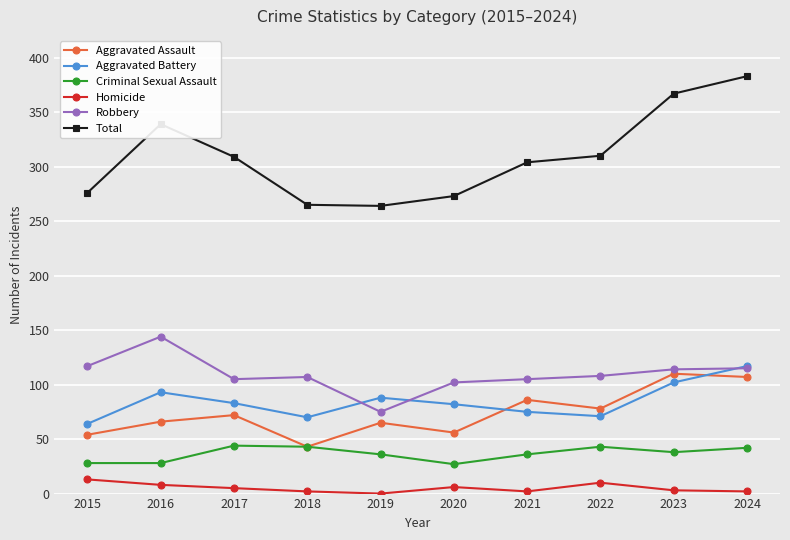

Where is the first local maximum for Robbery?

2016